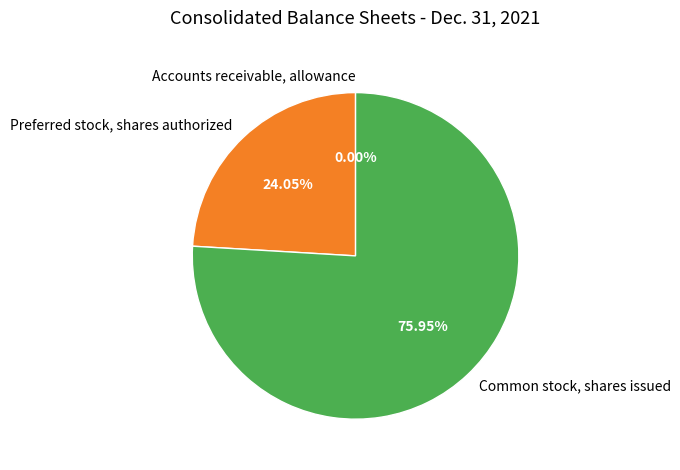

Which slice is the largest?

Common stock, shares issued